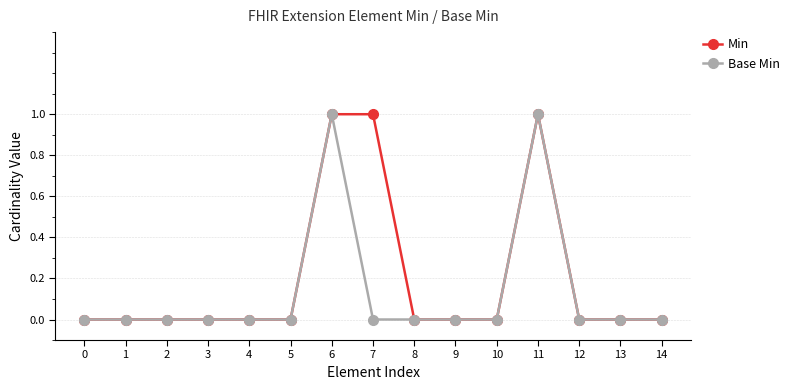

Which series has the largest total across all categories?

Min